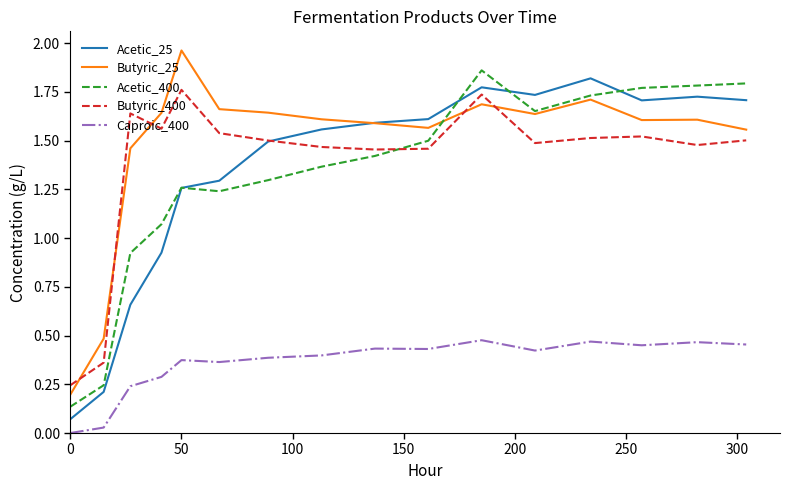

True or false: Butyric_400 and Caproic_400 cross at least once.

False